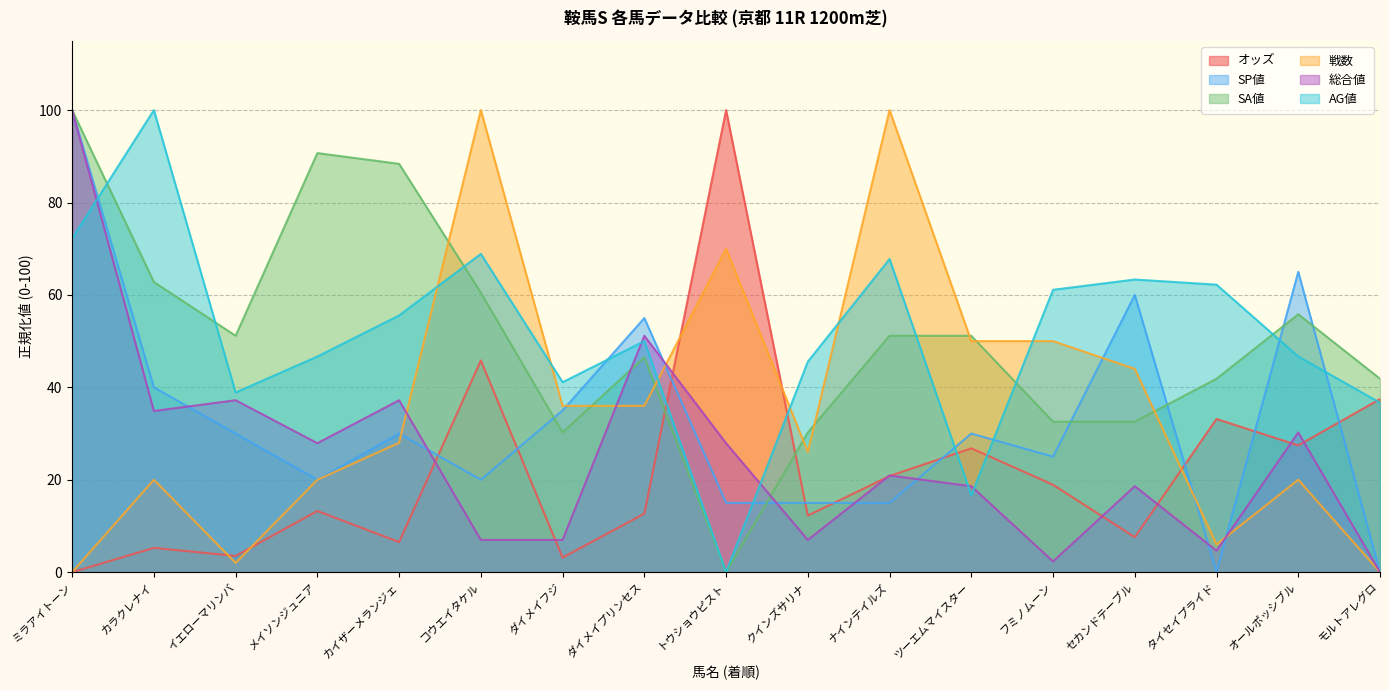

What is the total value across all series at フミノムーン?

189.9